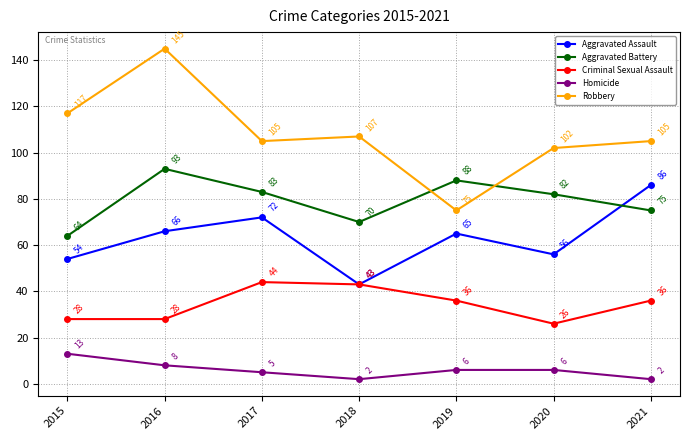

List the series in order of their overall mean, highest first.

Robbery, Aggravated Battery, Aggravated Assault, Criminal Sexual Assault, Homicide